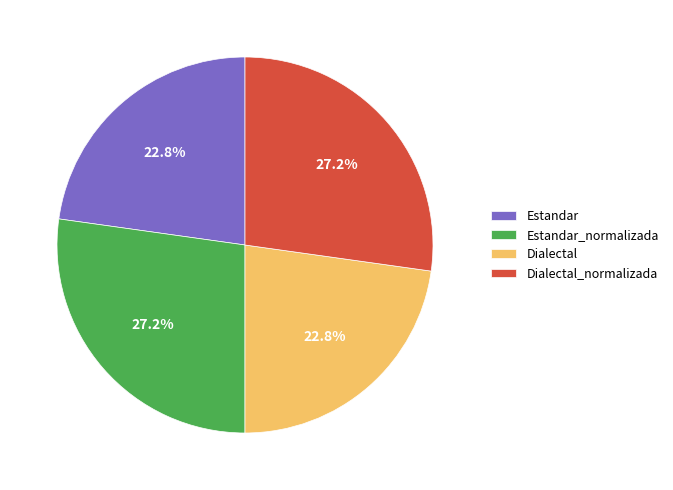

Do Estandar and Dialectal together represent more than half of the pie?

No